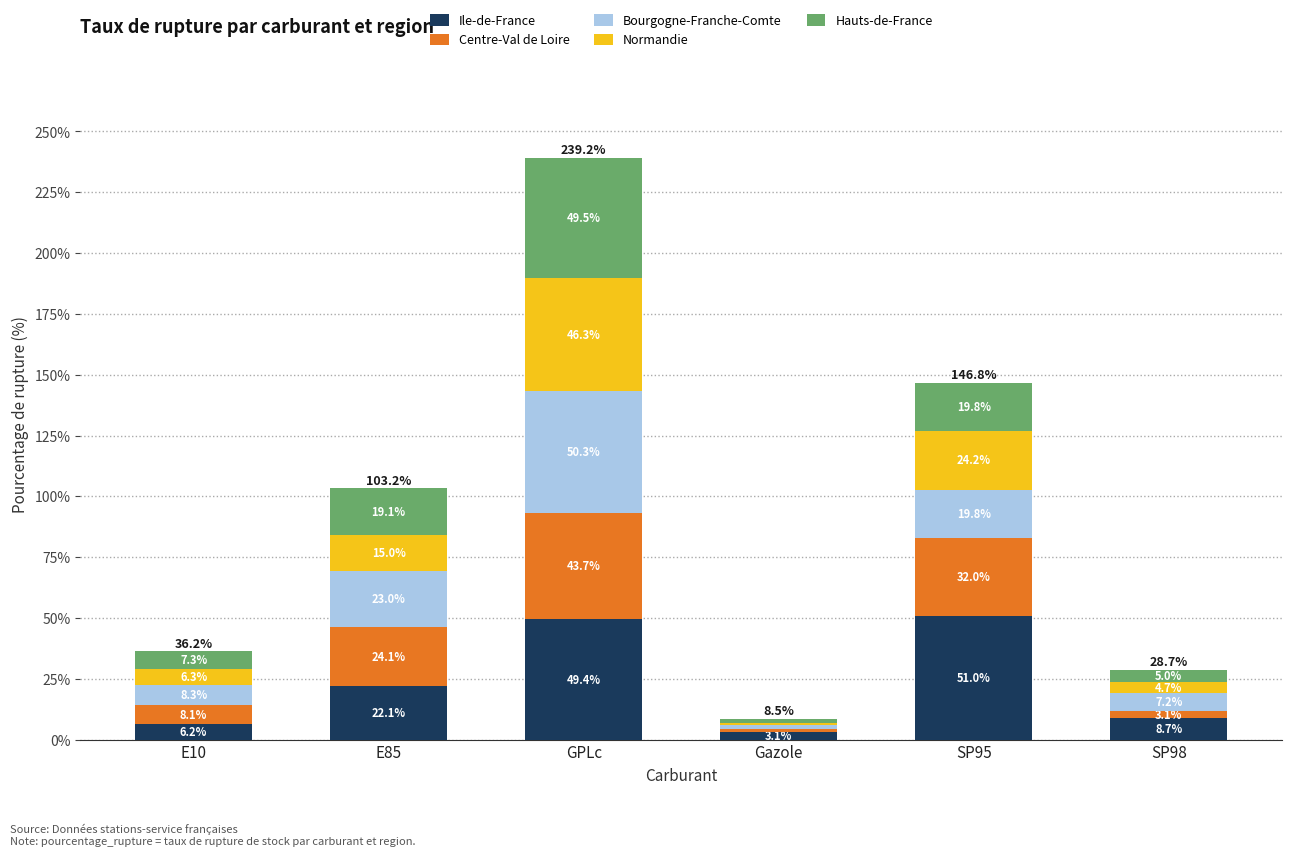

What is the average value of the Ile-de-France series?

23.4